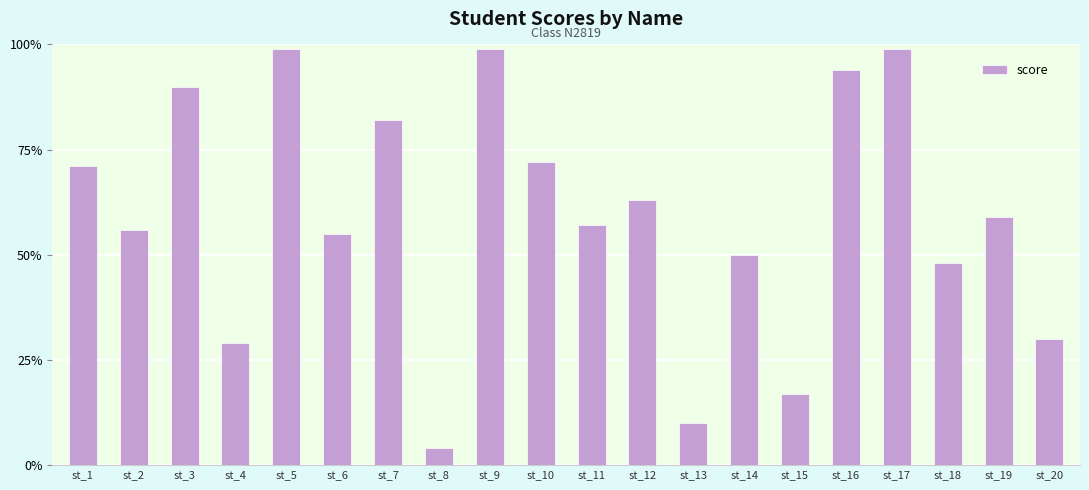

Reading left to right, transcribe all the data shown in this chart.

71	56	90	29	99	55	82	4	99	72	57	63	10	50	17	94	99	48	59	30